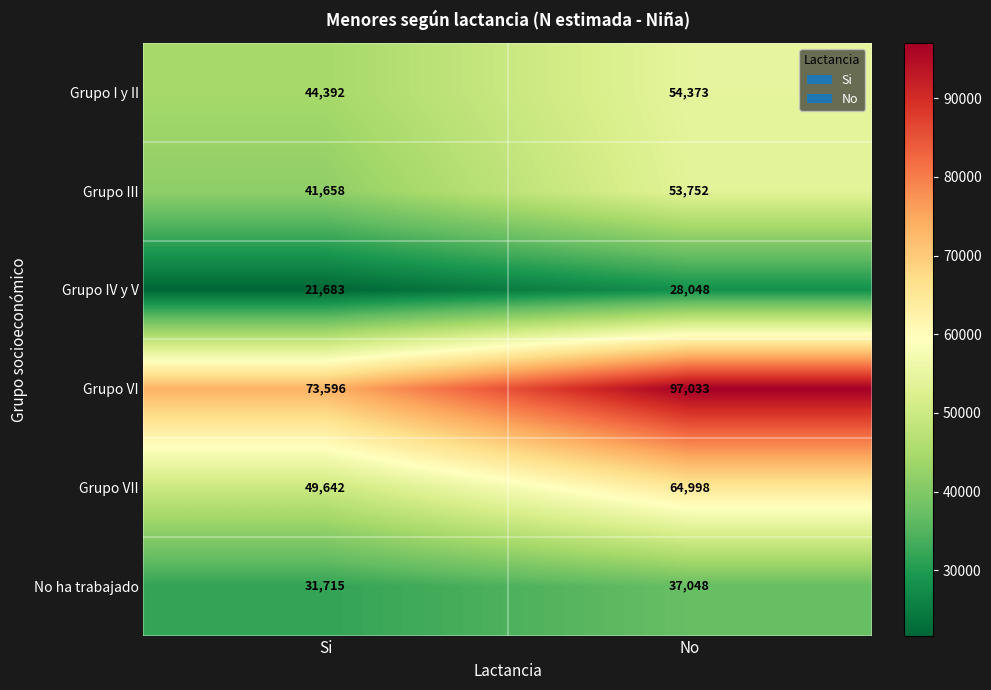

The Grupo VI series shows 73596 at Si. True or false?

True